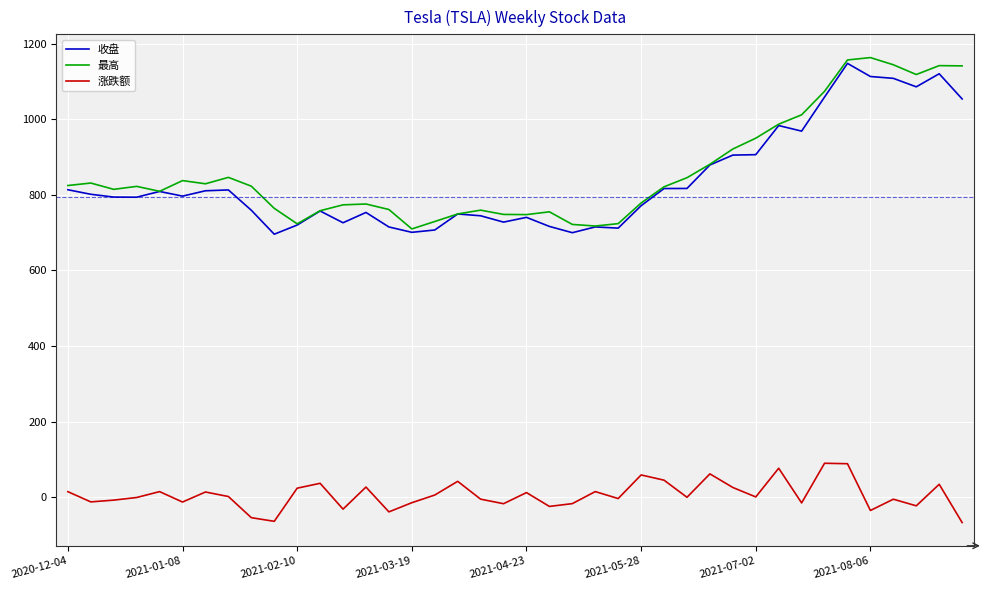

What are all the series names shown in the legend?

收盘, 最高, 涨跌额